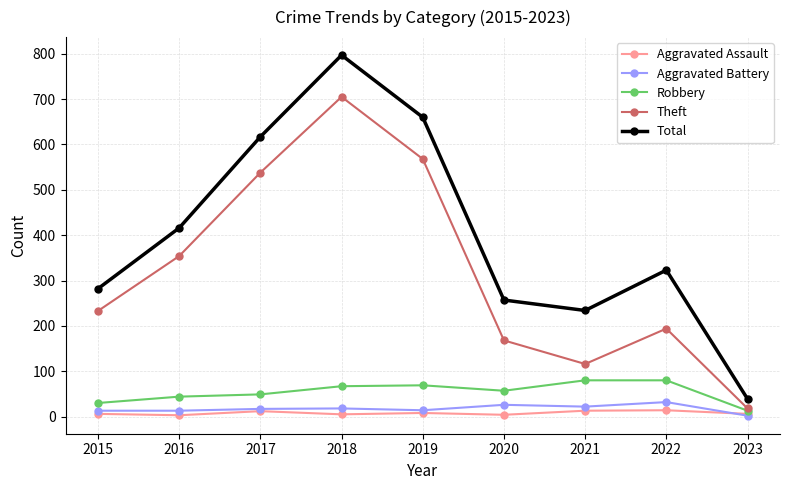

True or false: Aggravated Battery has more than 1 points higher than both neighbors.

True